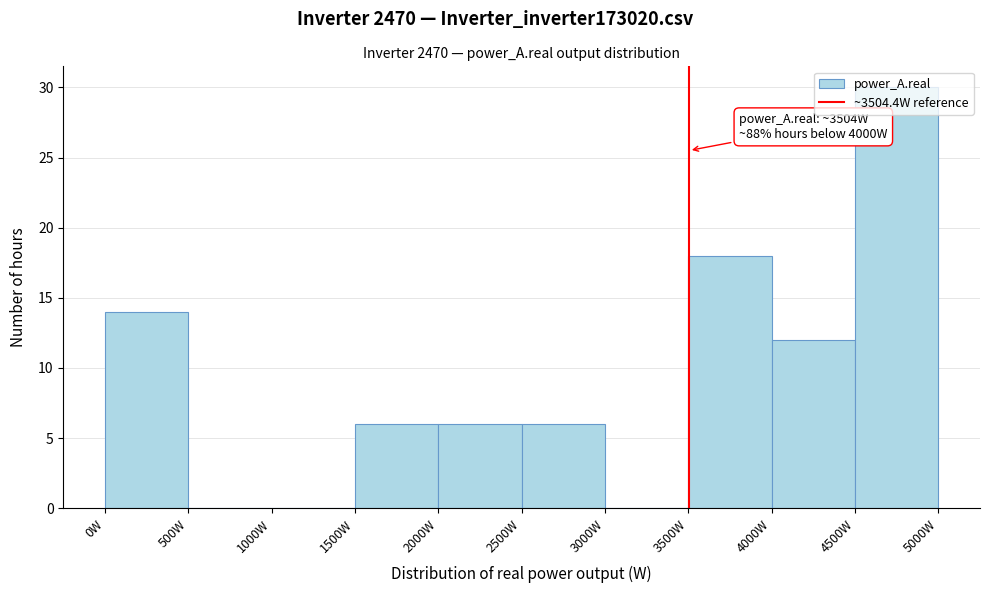

Over which range of the x-axis is the bar tallest?

4500 to 5000